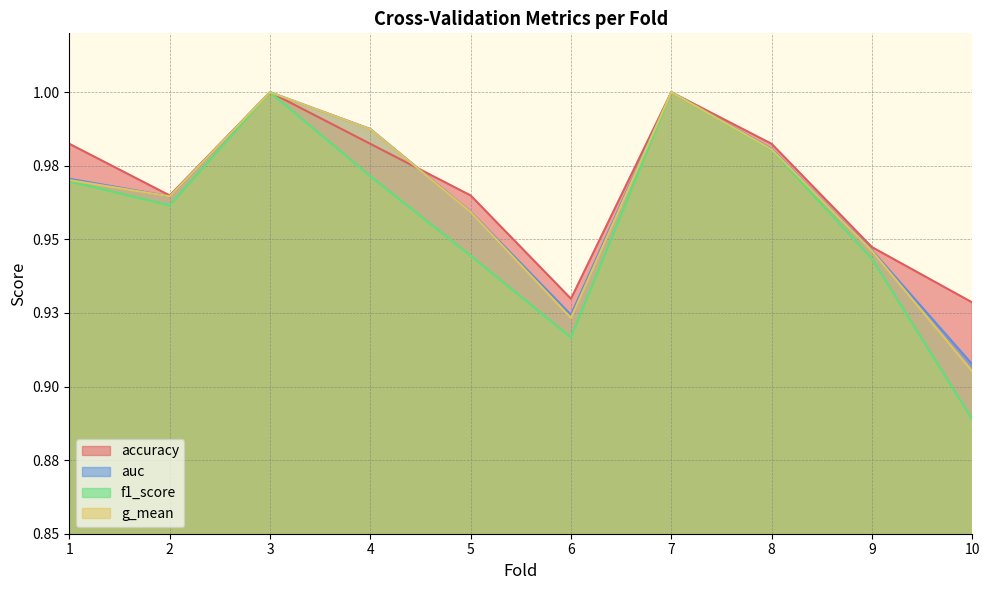

At 4, list the series in order from smallest to largest.

f1_score, accuracy, g_mean, auc